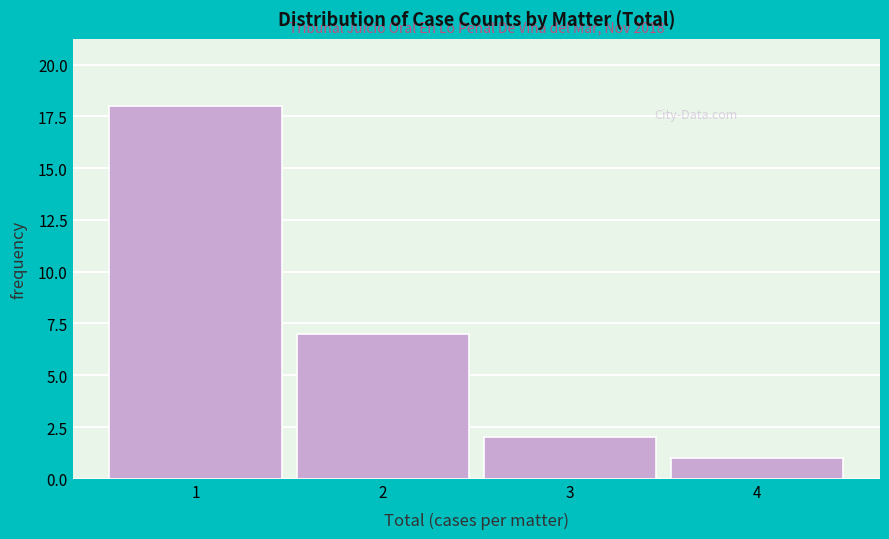

Over which range of the x-axis is the bar tallest?

0.5 to 1.5